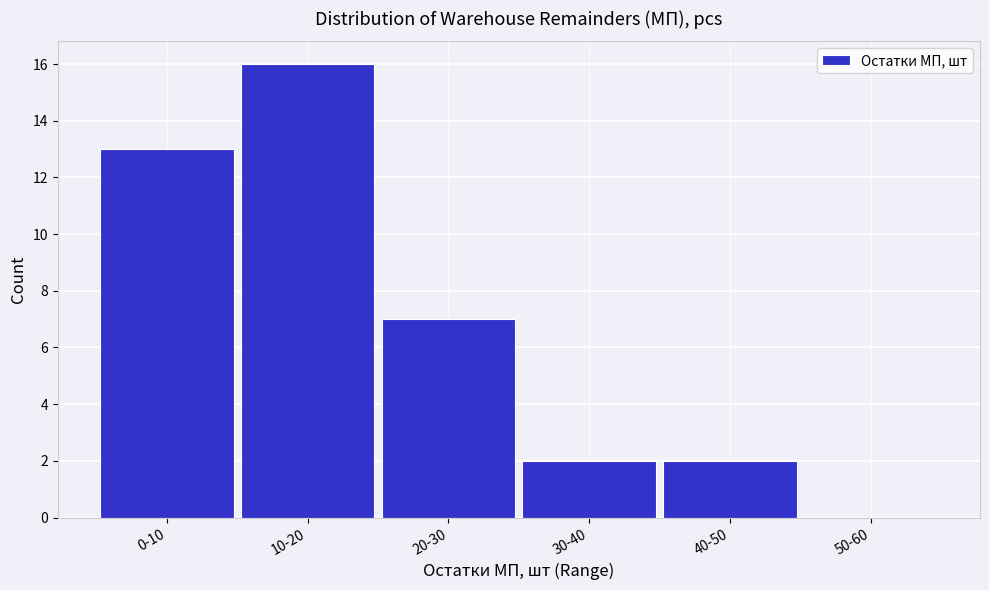

Reading right to left, transcribe all the data shown in this chart.

50-60=0	40-50=2	30-40=2	20-30=7	10-20=16	0-10=13